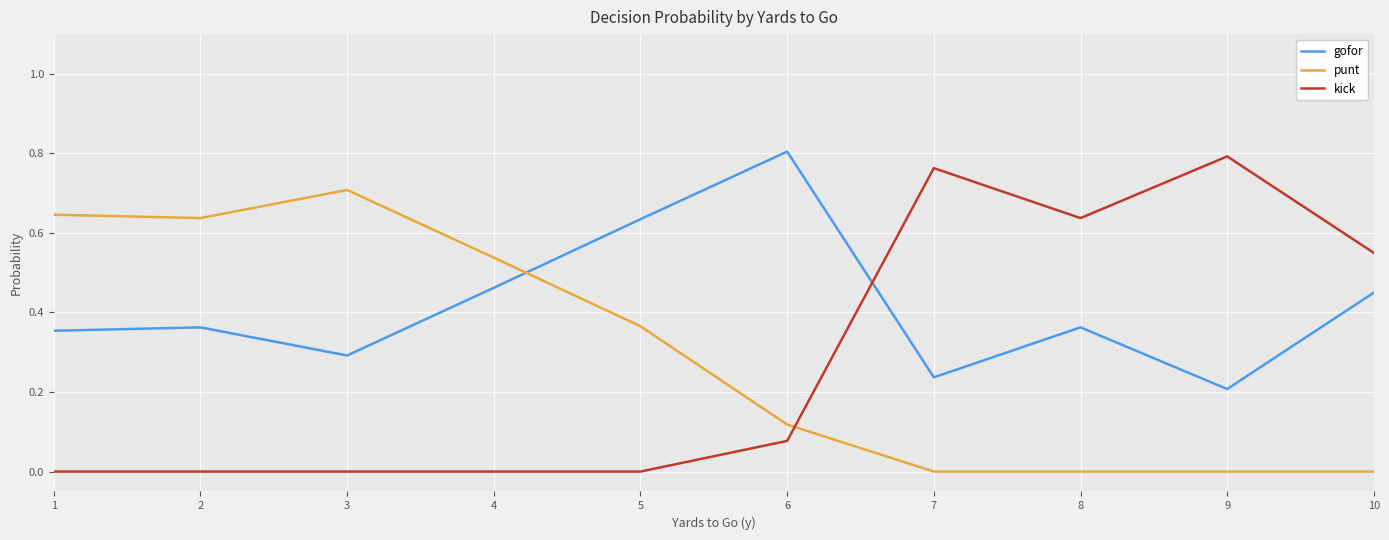

What are all the series names shown in the legend?

gofor, punt, kick